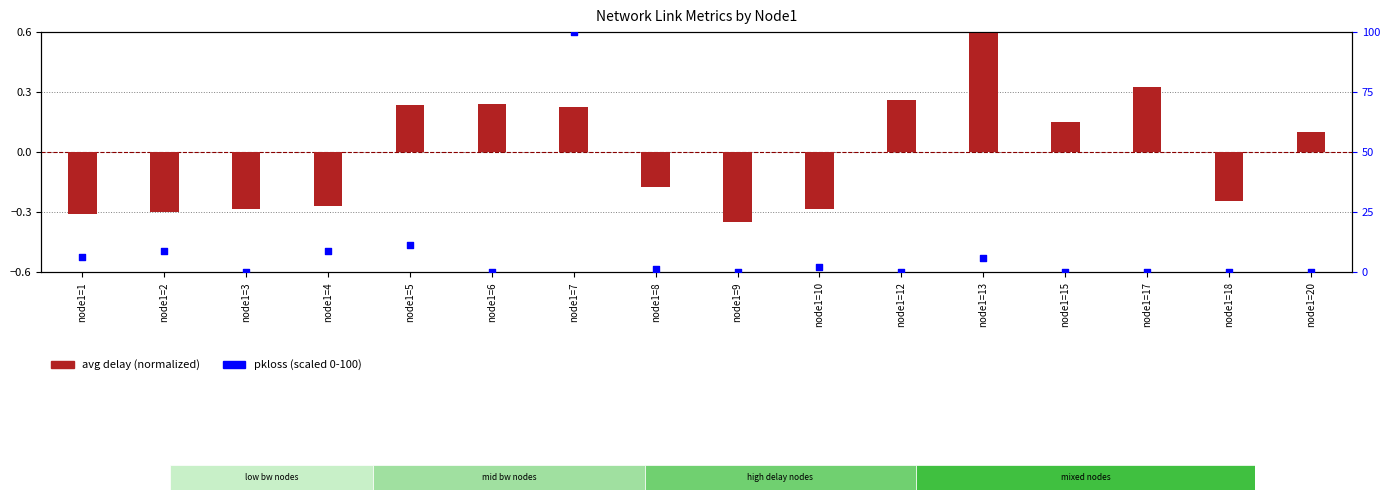

Which series reaches the minimum Y coordinate?

avg delay (normalized)